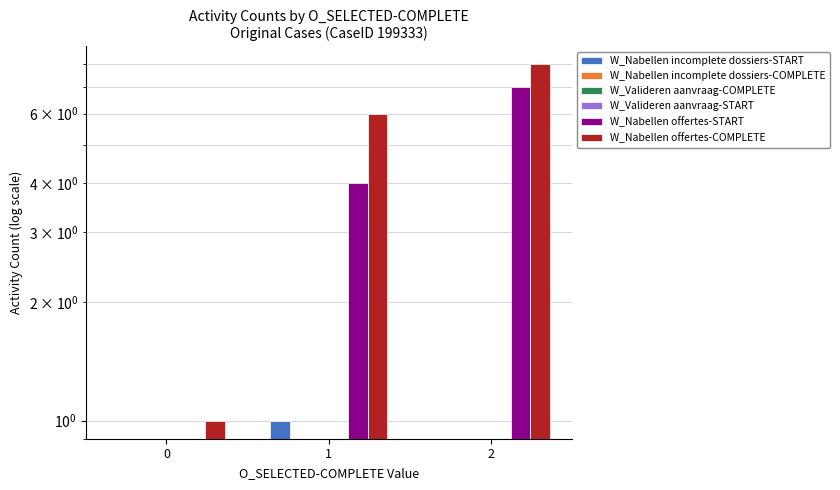

True or false: W_Nabellen offertes-COMPLETE has a value of 0 at 0.

False